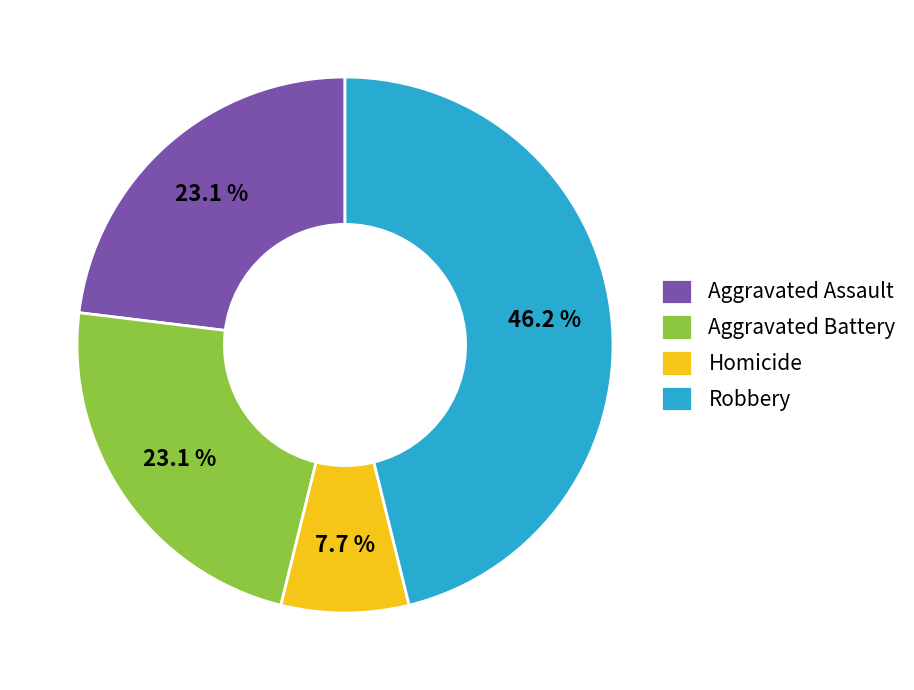

How much of the chart is everything except Robbery?

53.8%